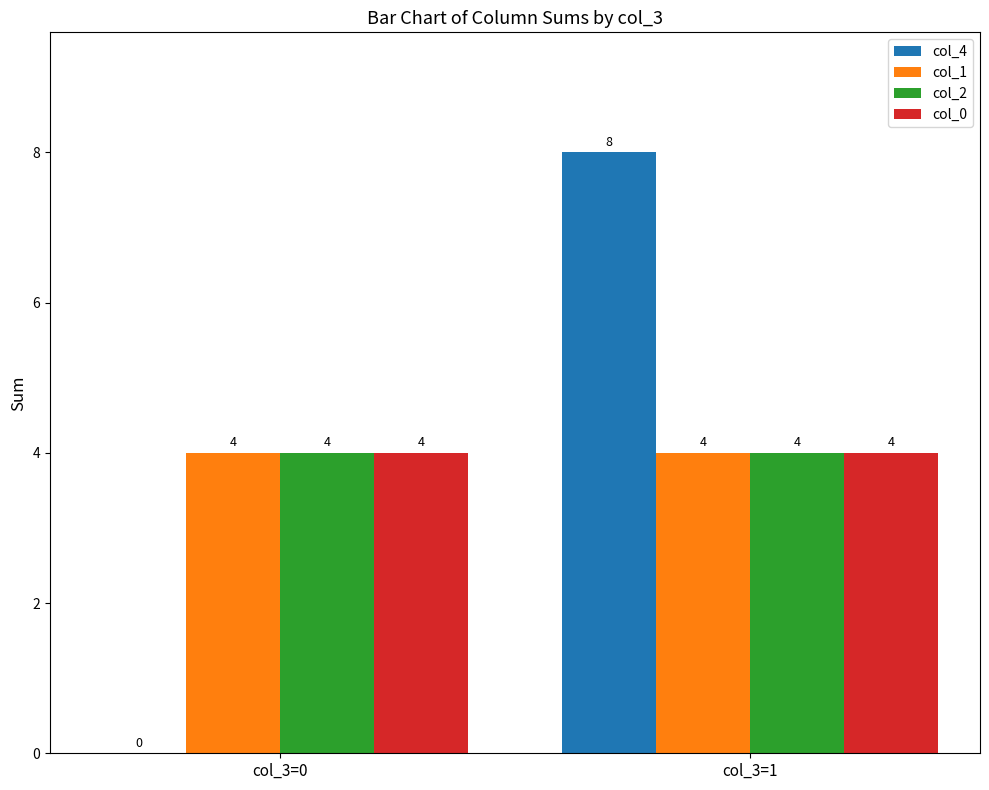

At which category is the sum across all series the highest?

col_3=1